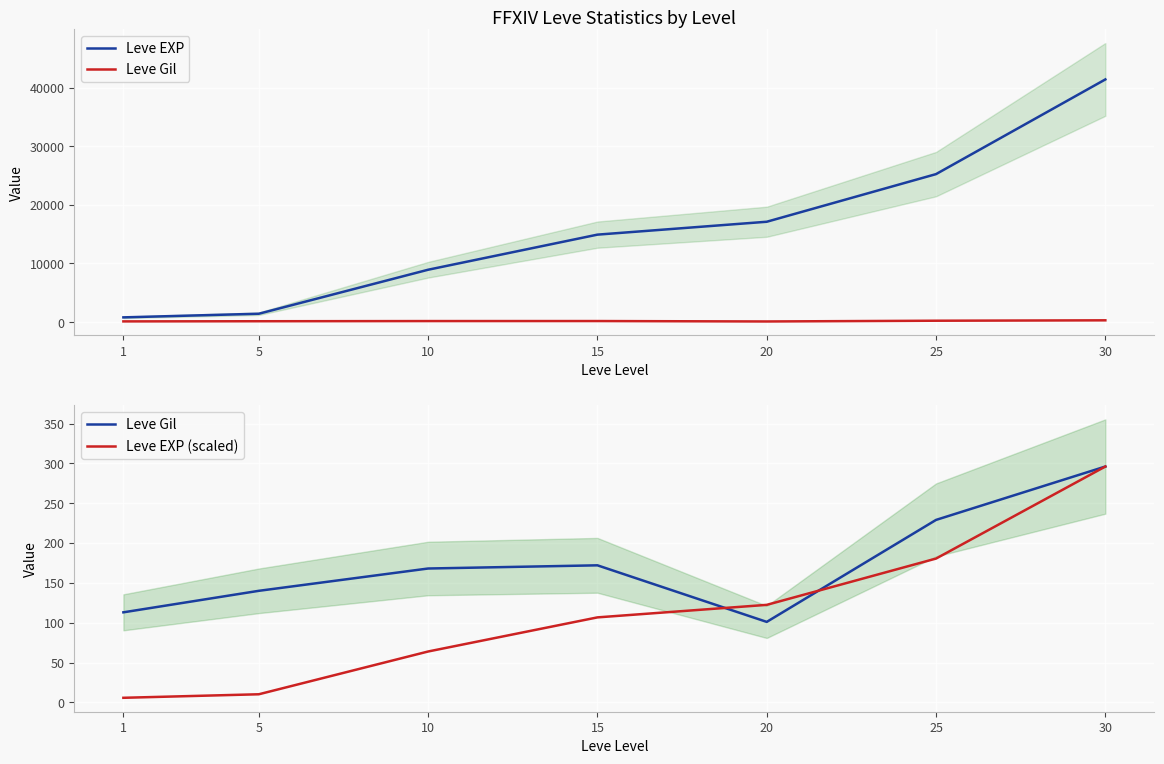

Rank the series by their maximum value, from lowest to highest.

Leve Gil, Leve EXP (scaled), Leve EXP